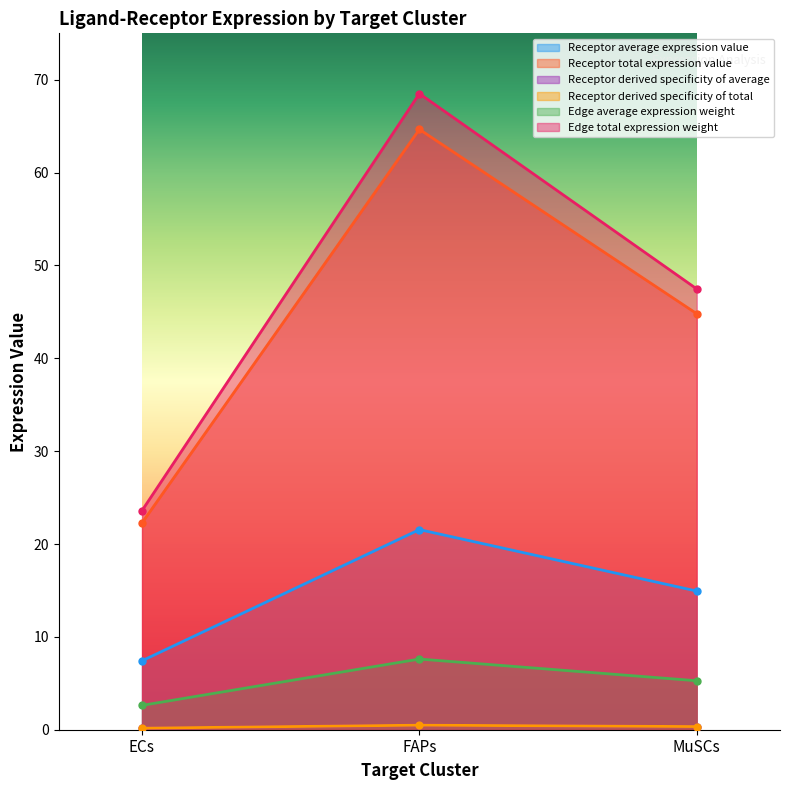

Between ECs and MuSCs, which series saw the biggest shift?

Edge total expression weight